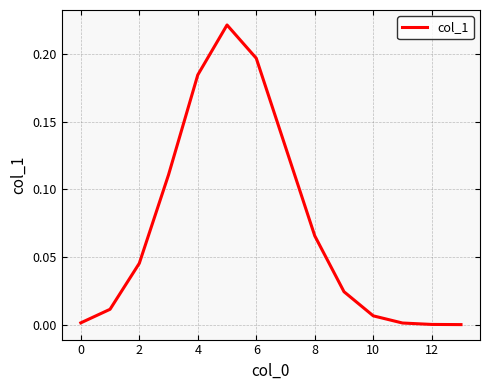

True or false: the data shows 0.0 at 0.

True